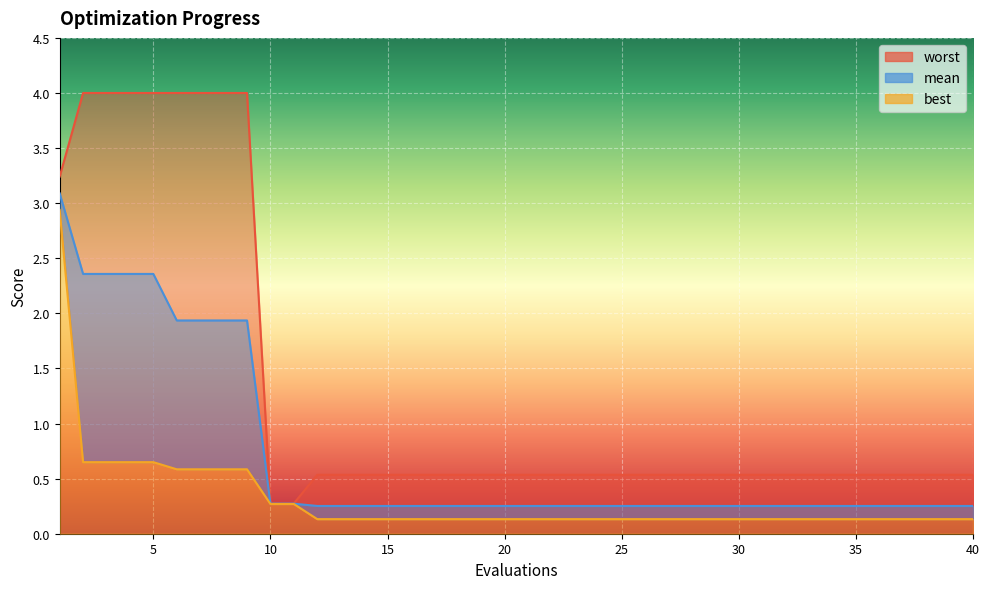

What is the value of the worst point at the 39th from the left?

0.5